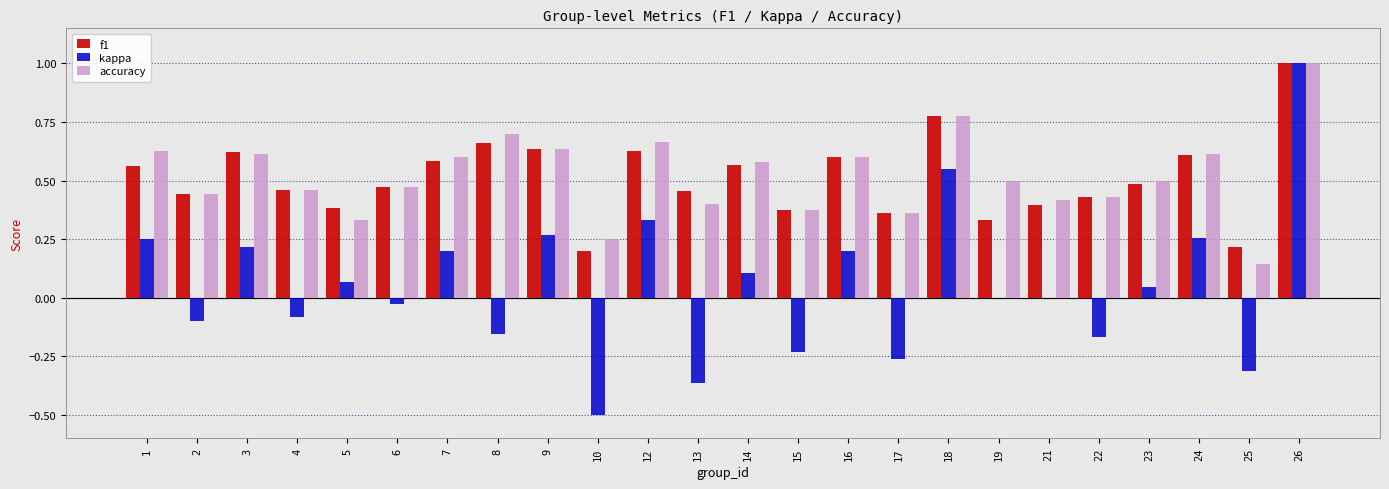

Count the number of categories in the chart.

24